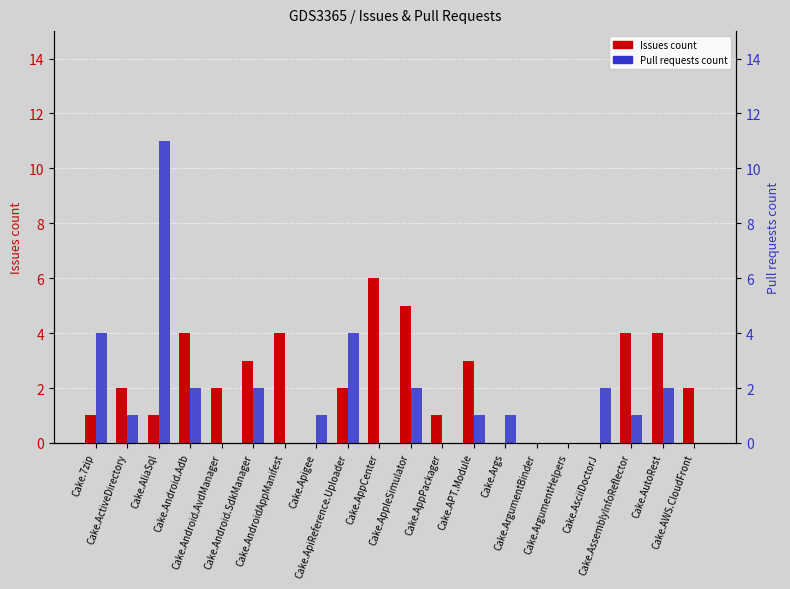

List the series in order of their overall mean, lowest first.

Pull requests count, Issues count